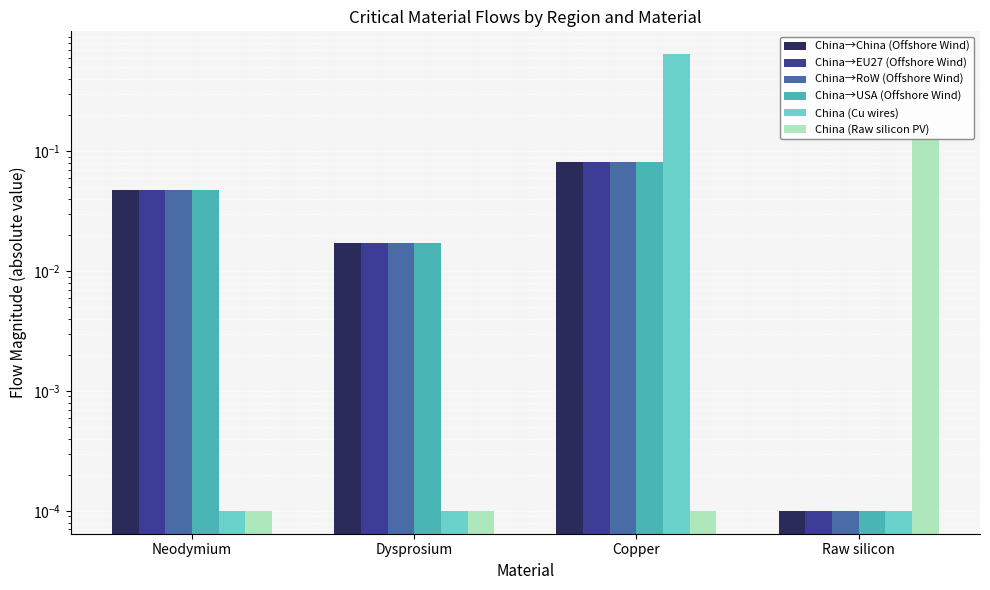

What is the total value across all series at Neodymium?

0.2